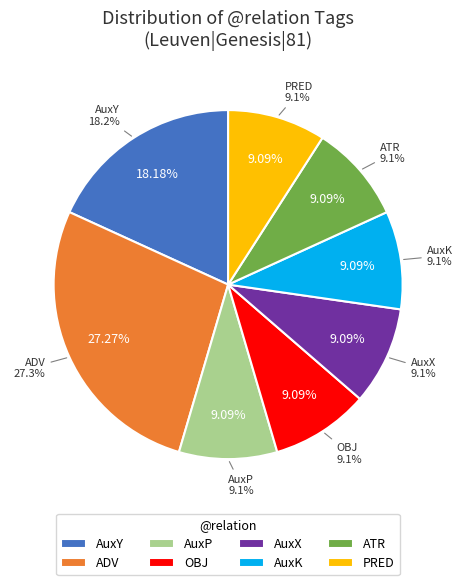

Which category has the biggest portion of the pie?

ADV